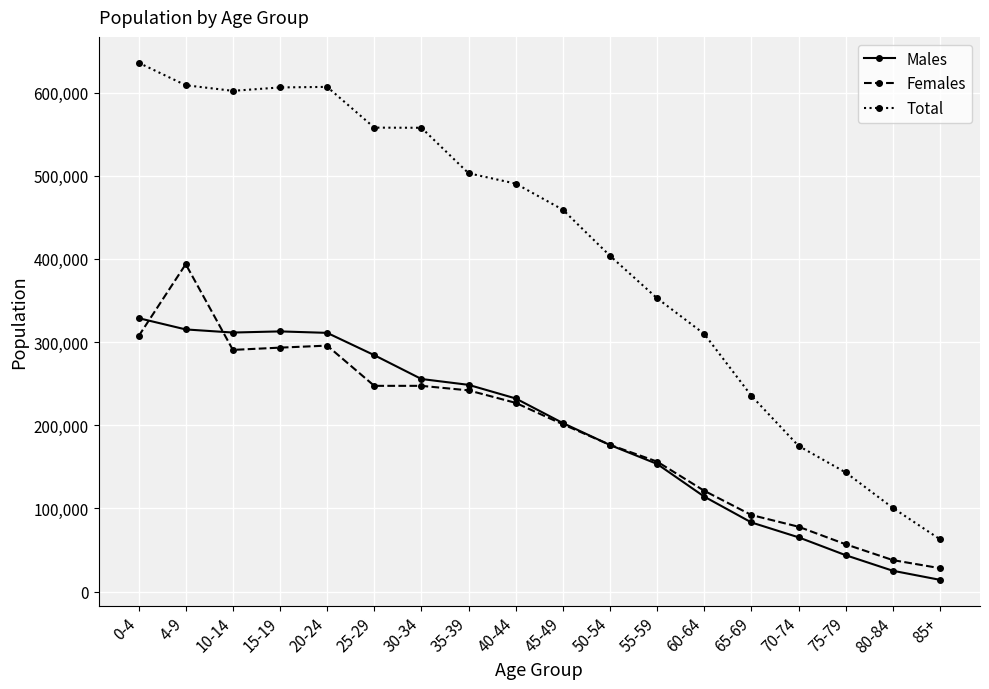

What are all the series names shown in the legend?

Males, Females, Total